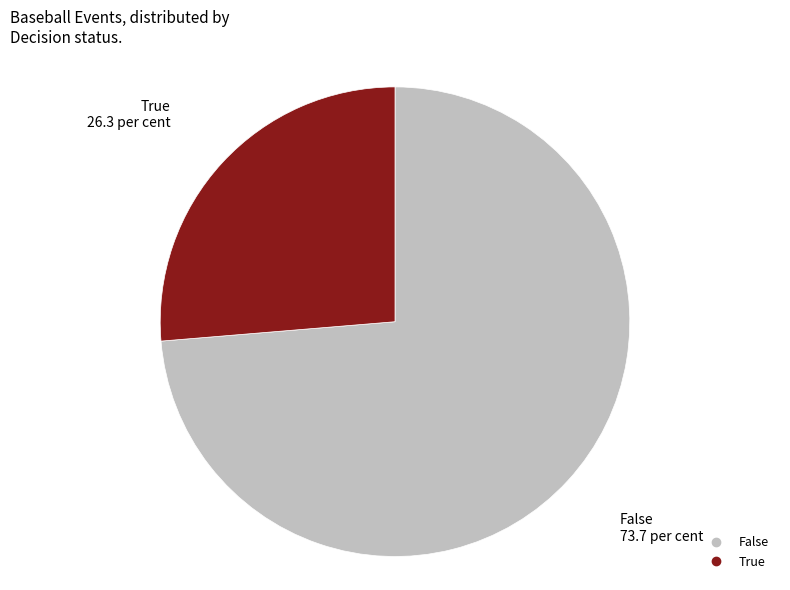

Is there a majority slice in this chart?

Yes